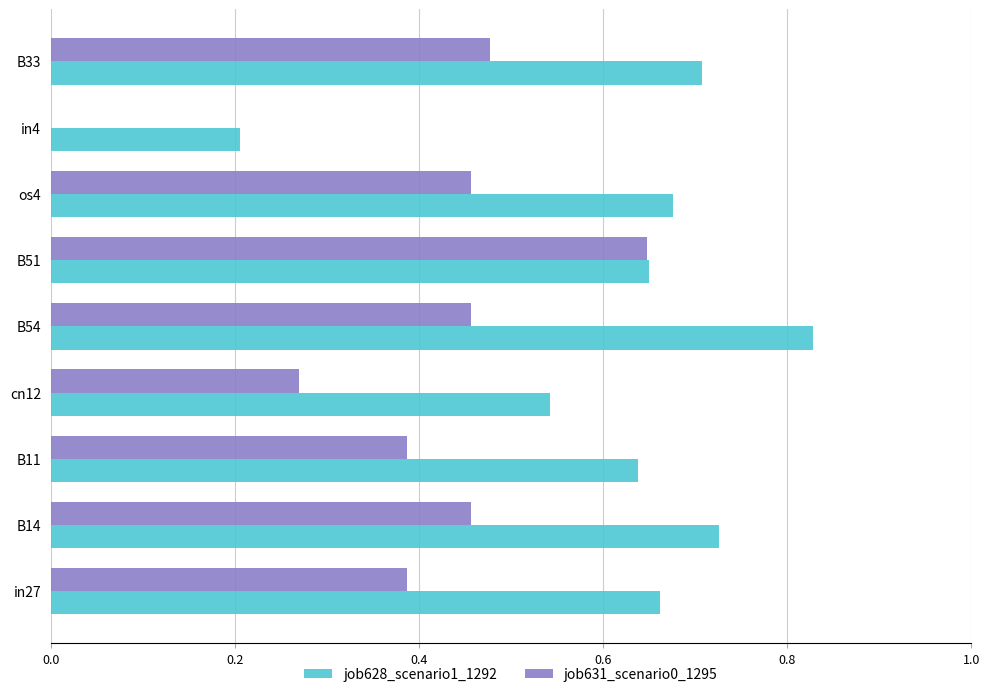

What is the sum of all job631_scenario0_1295 values?

3.5